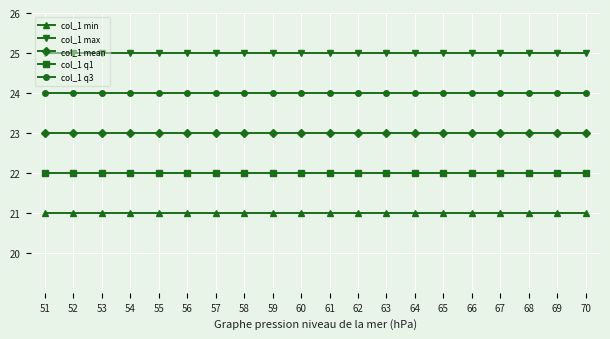

What is the value of the col_1 max point at the 11th from the left?

25